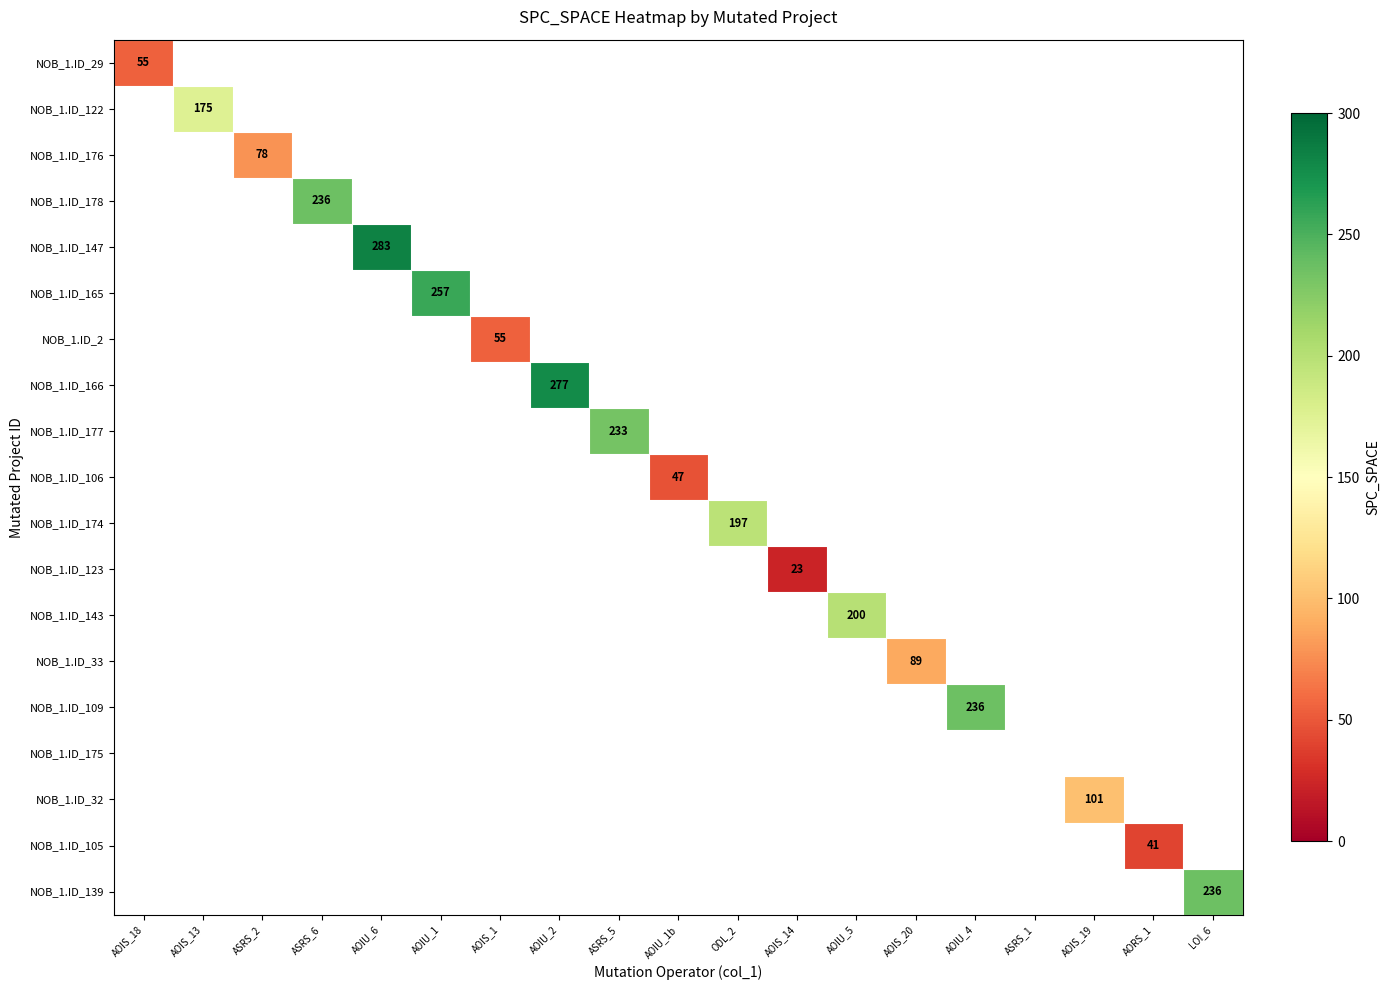

The value of NOB_1.ID_33 at AOIS_20 is 144. True or false?

False